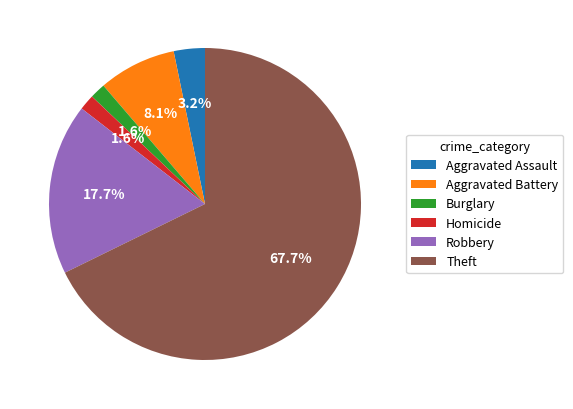

Is it true that Robbery is 32% of the pie?

False